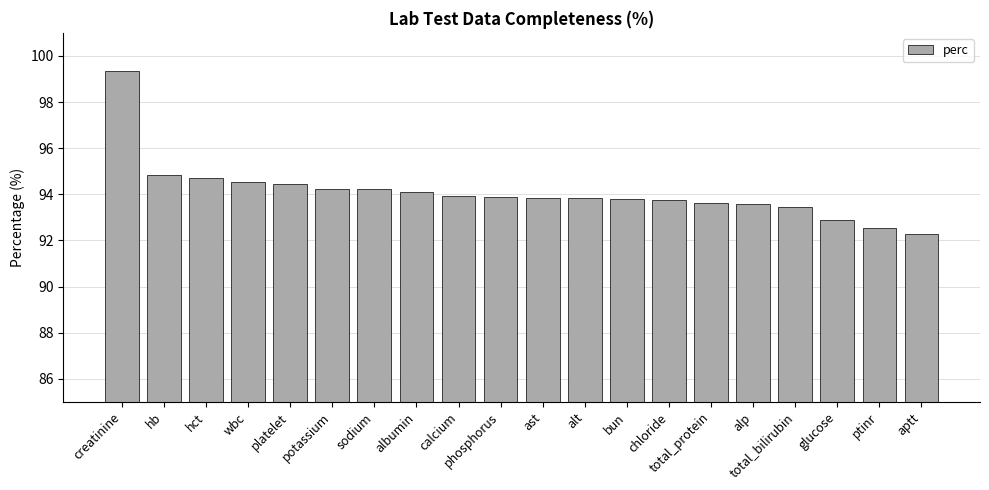

What is the smallest value displayed?

92.3